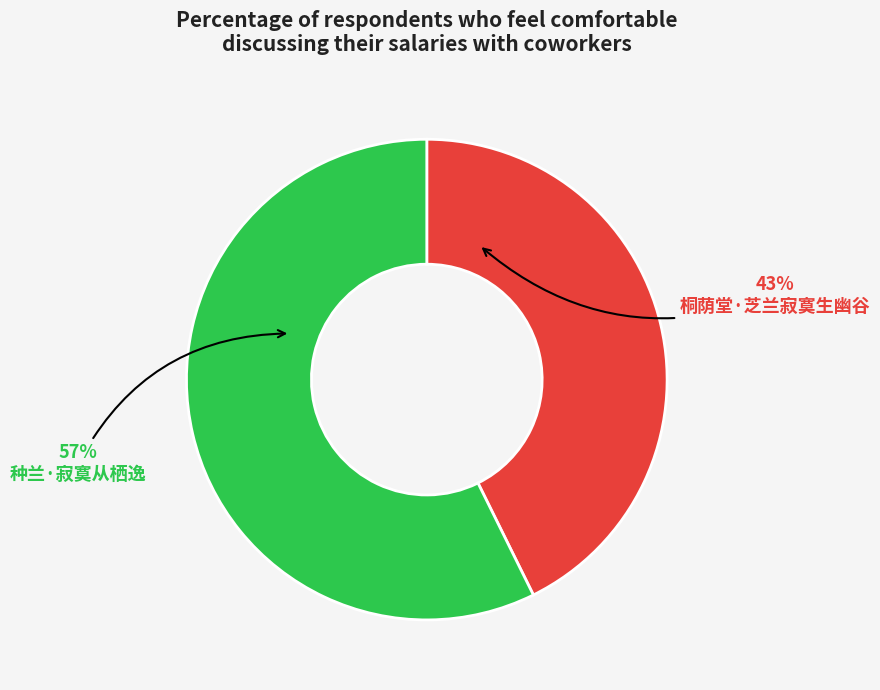

To the nearest percent, what is the average slice percentage?

50%